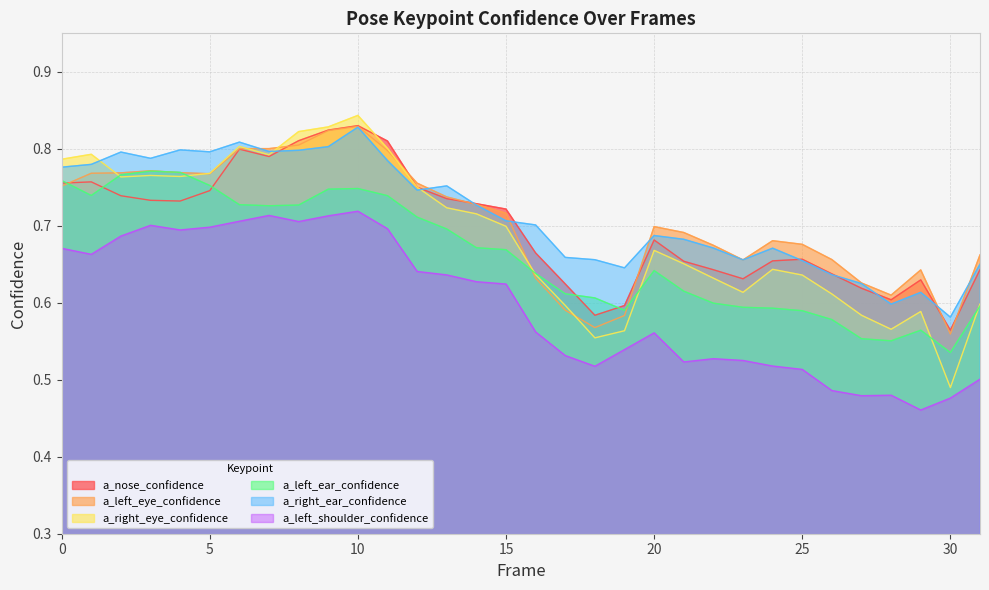

What is the approximate value of a_nose_confidence at 9?

0.8